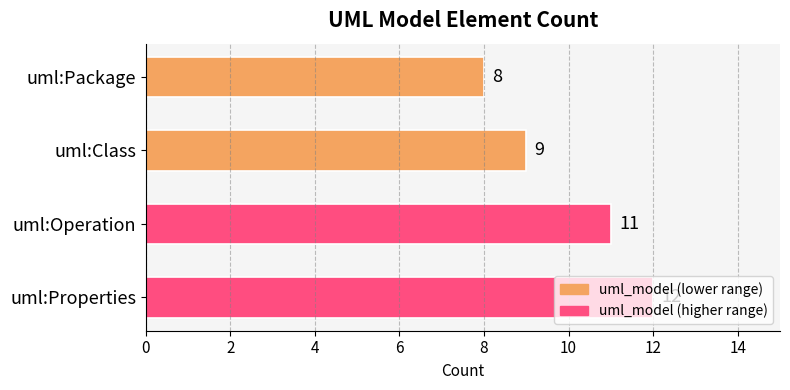

How many series are shown in this chart?

1